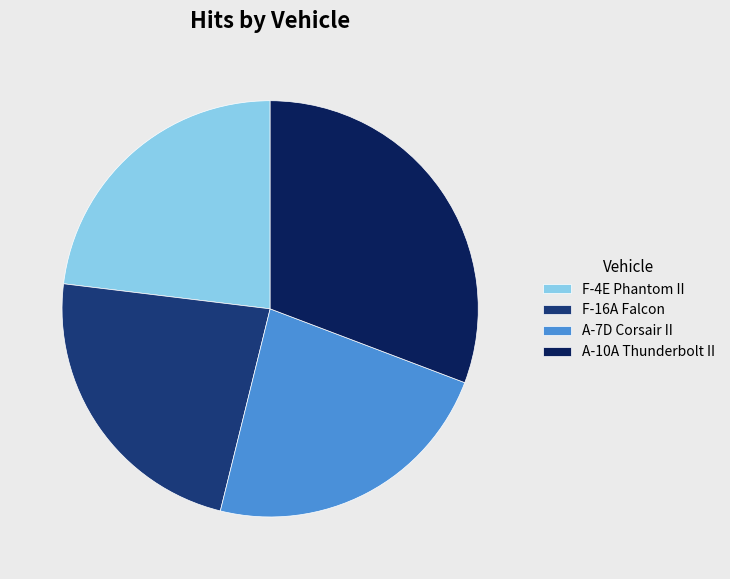

The F-4E Phantom II slice represents 23% of the pie. True or false?

True